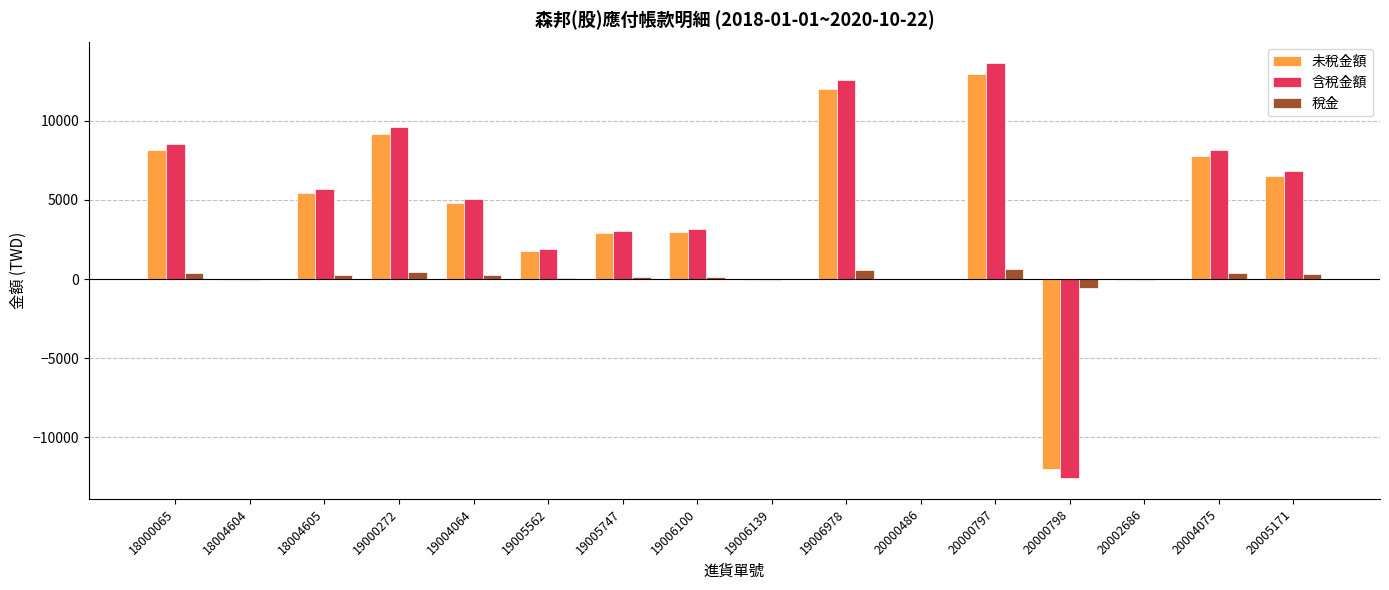

What is the maximum value for 稅金?

650